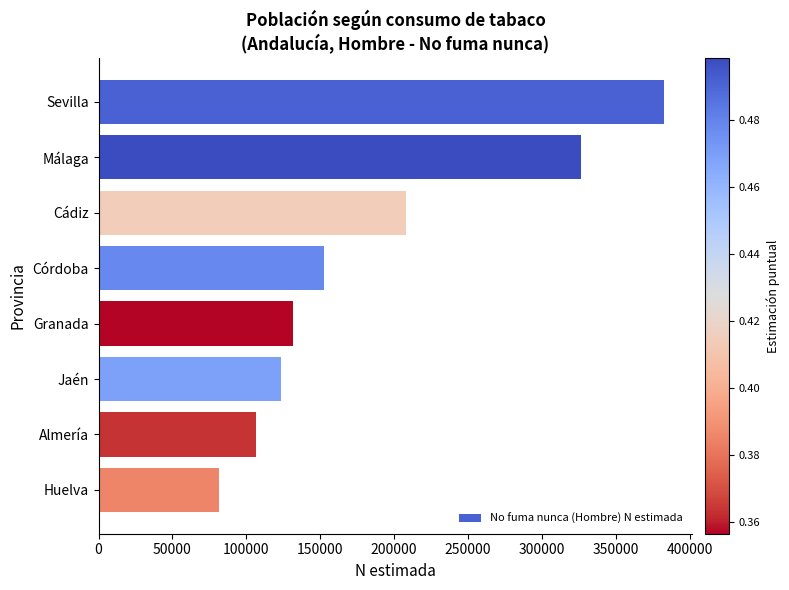

Reading top to bottom, what are all the values shown in this chart?

382859	326713	207802	152272	131886	123503	106685	81275